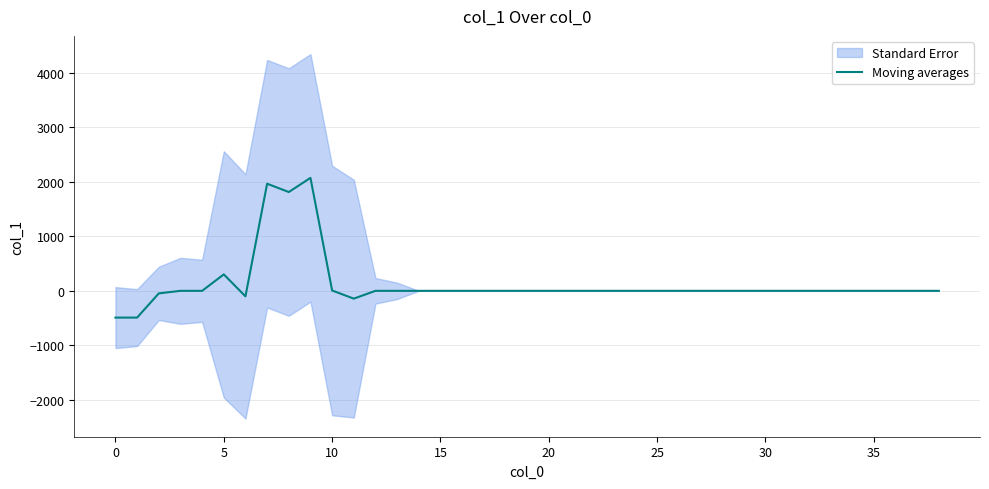

The value at 27 is -1006.9. True or false?

False